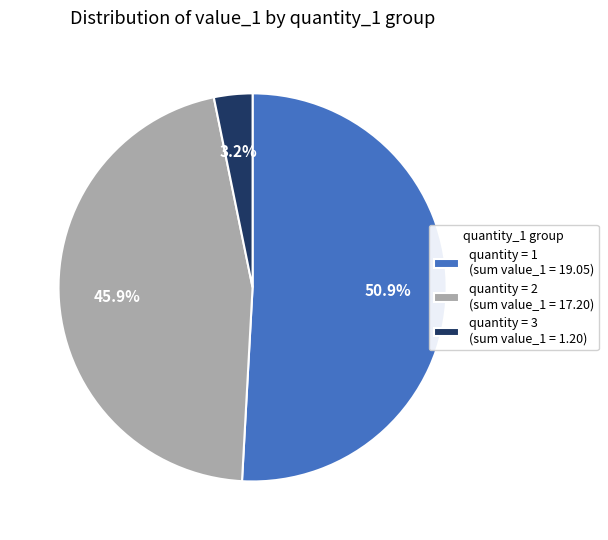

Approximately how many times larger is the value at quantity = 1 (sum value_1 = 19.05) compared to quantity = 2 (sum value_1 = 17.20)?

1.1